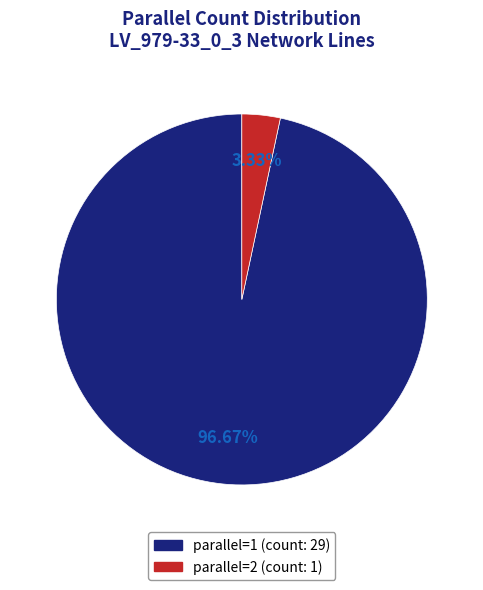

Is it true that parallel=2 is 3% of the pie?

True